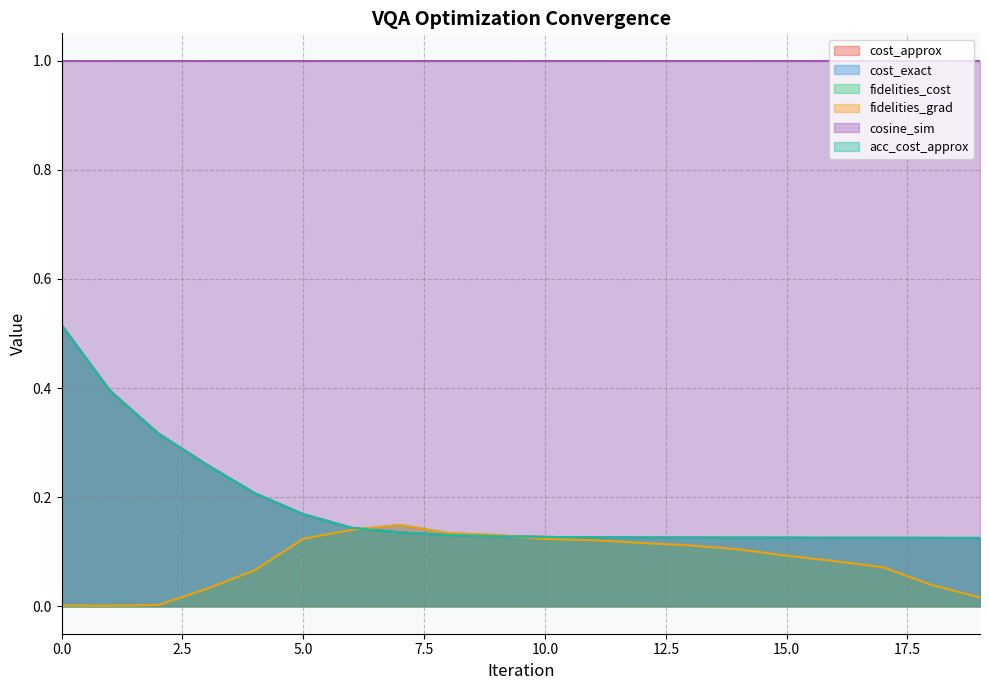

How many lines are shown in the chart?

6